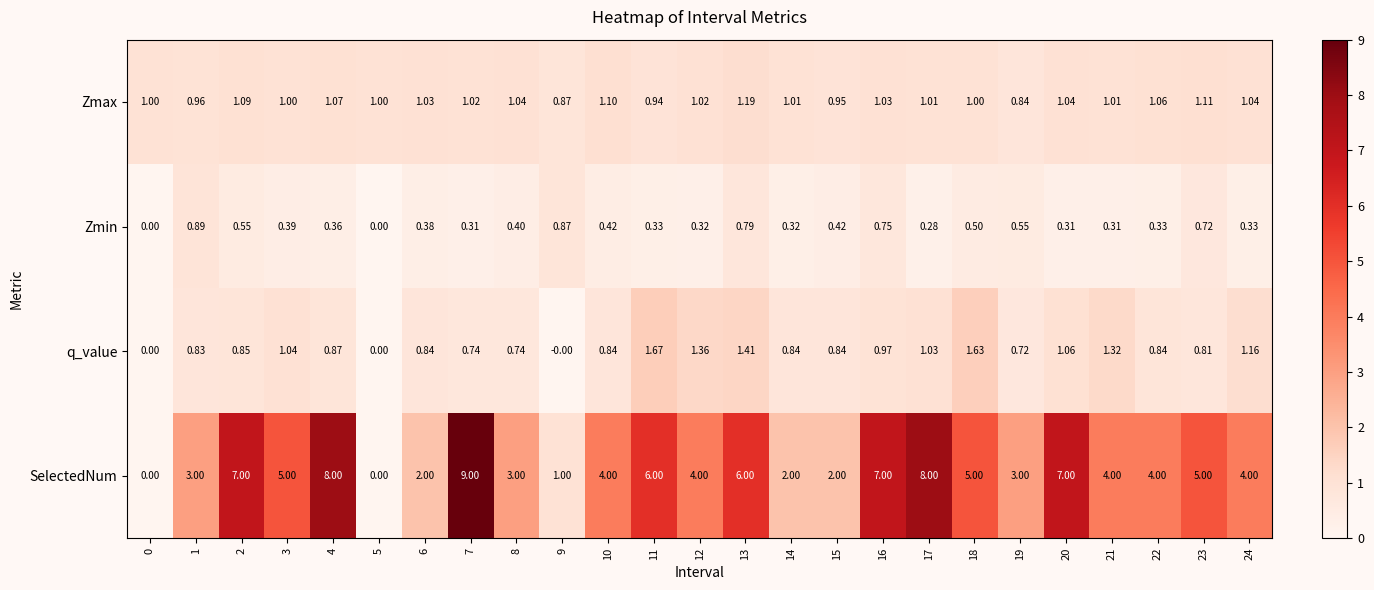

At which category is the sum across all series the highest?

7